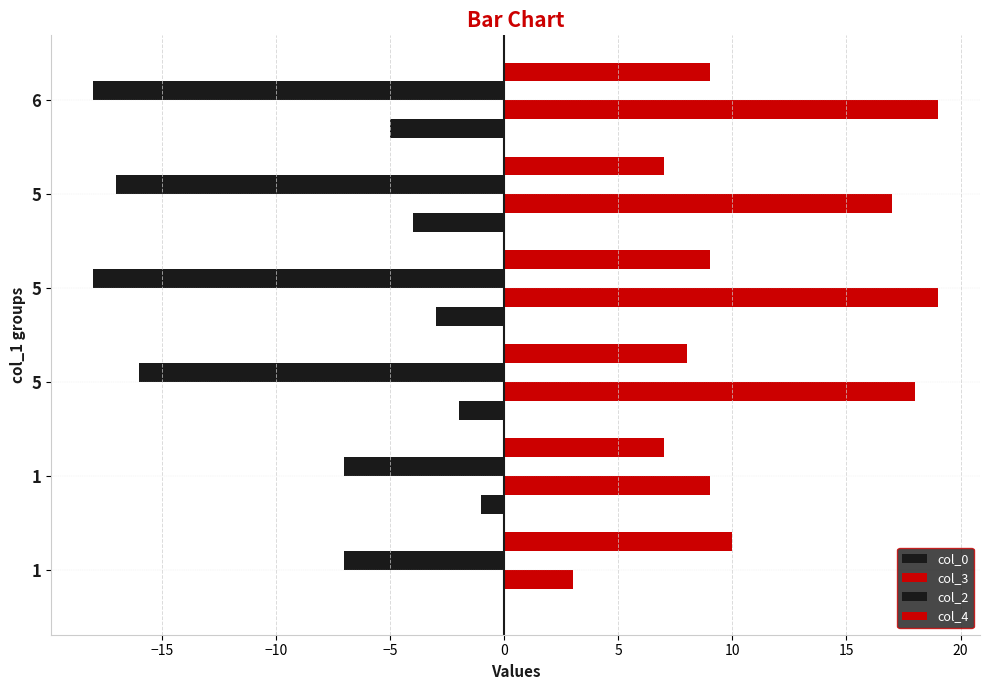

What is the average value of the col_4 series?

8